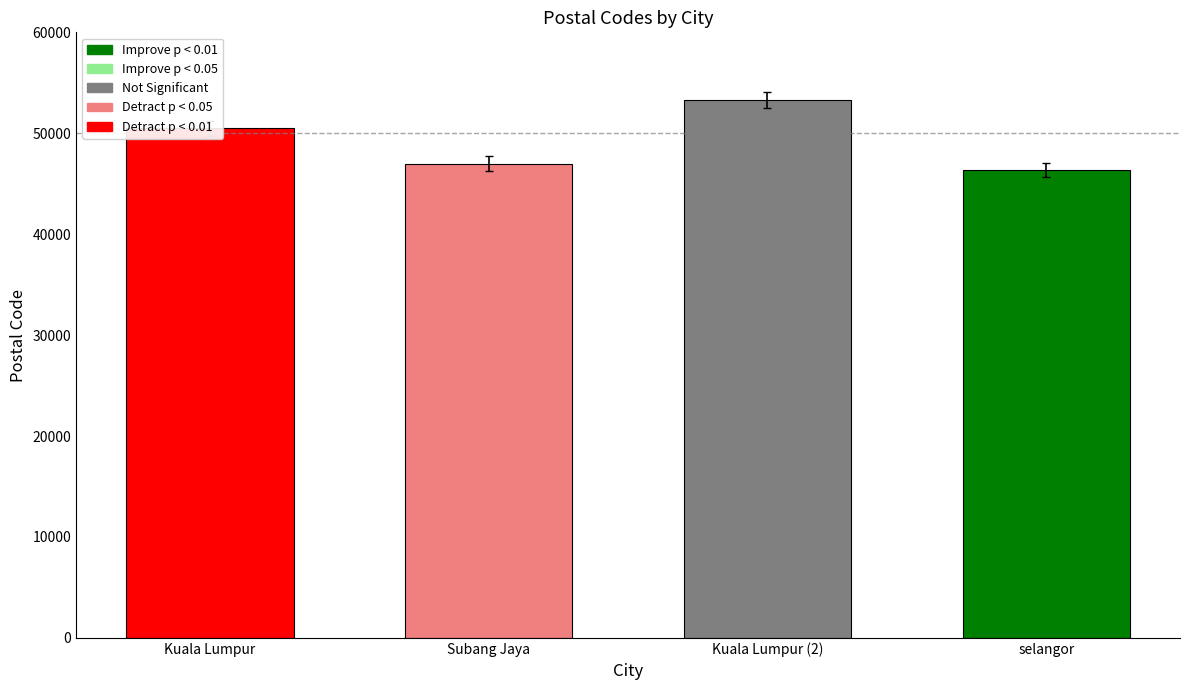

Are the bars horizontal?

No